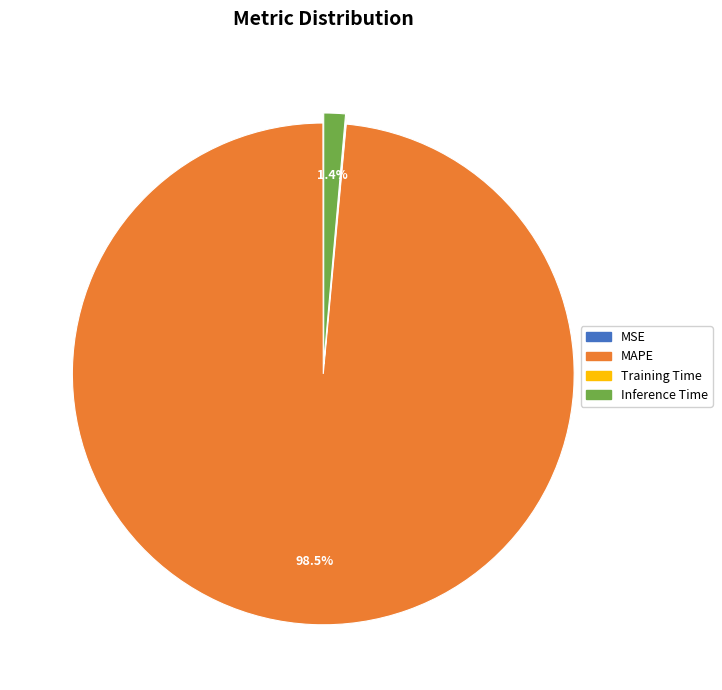

Does MAPE account for over 50% of the chart?

Yes